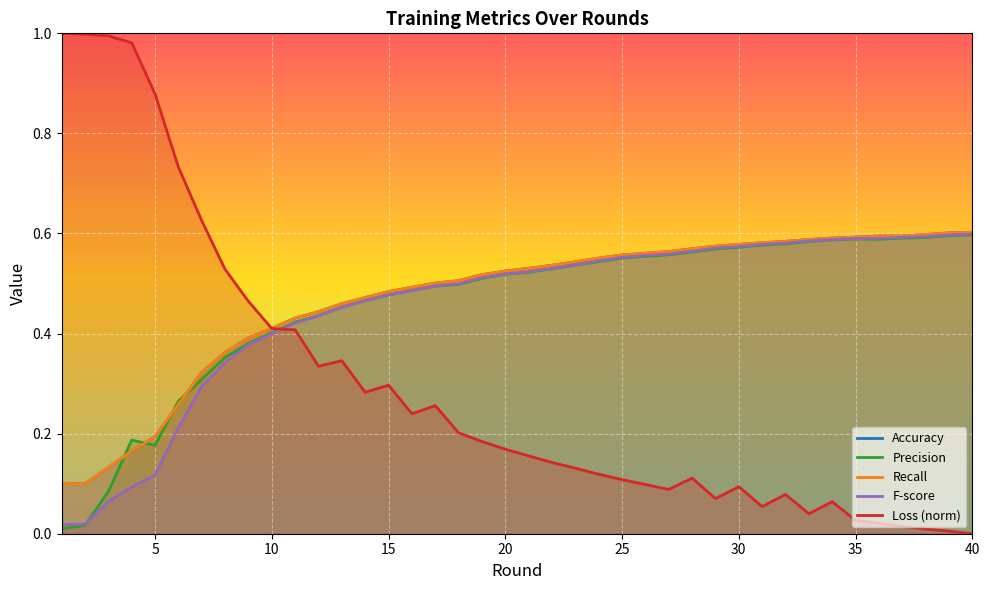

Where do F-score and Precision first cross each other?

2 and 3